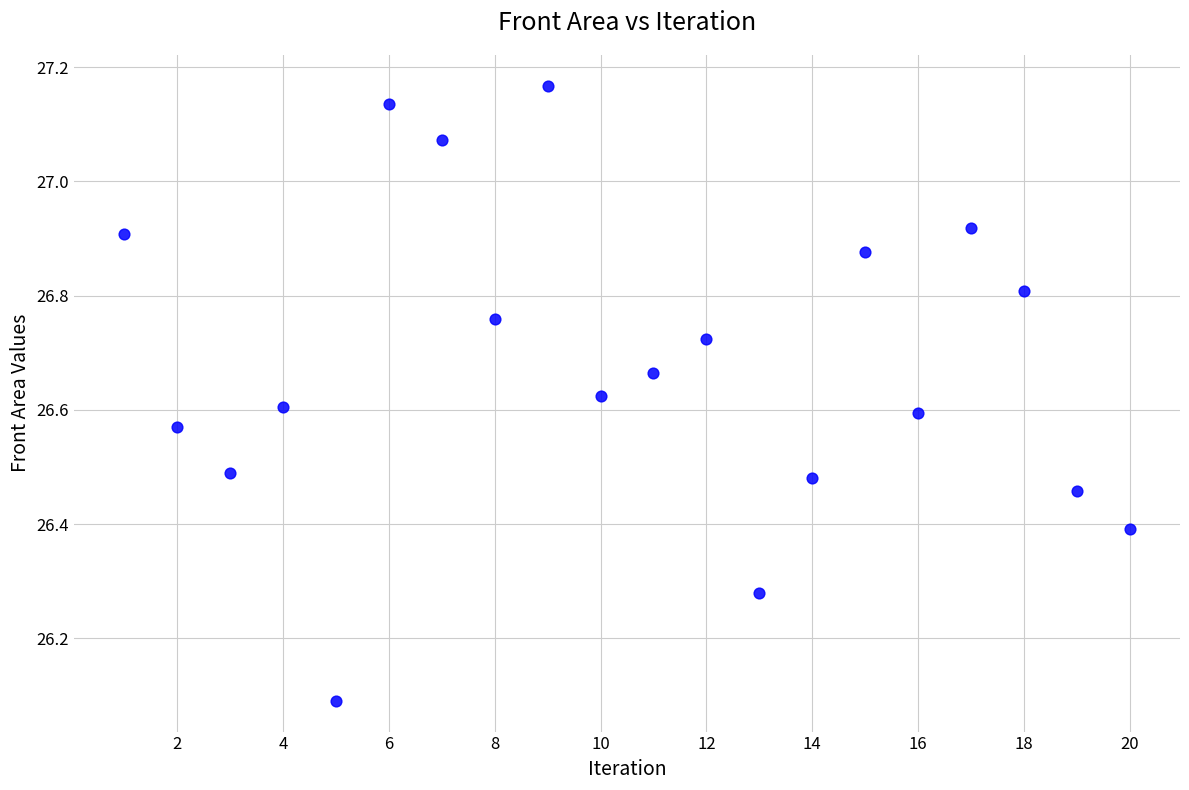

What is the range of X values (max minus min)?

19.0